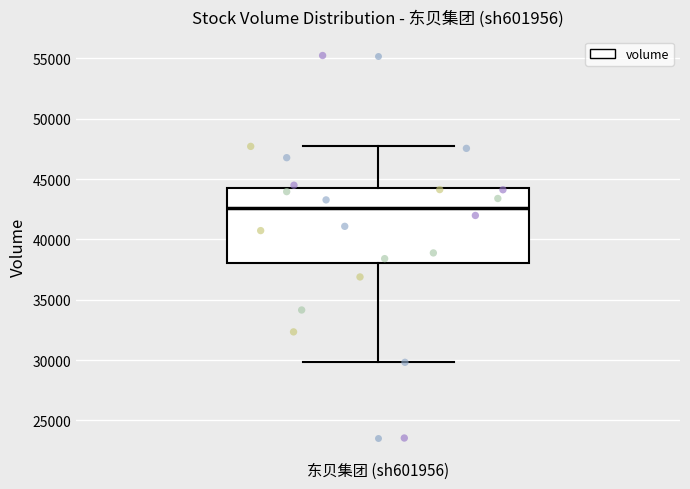

Read this box plot against the y-axis: the position of the median line, the range covered by the box, and the ends of both whiskers. The values are not printed on the chart, so give them approximately, as read against the axis.

median 42500, box 38000 to 44000, whiskers 30000 to 47500